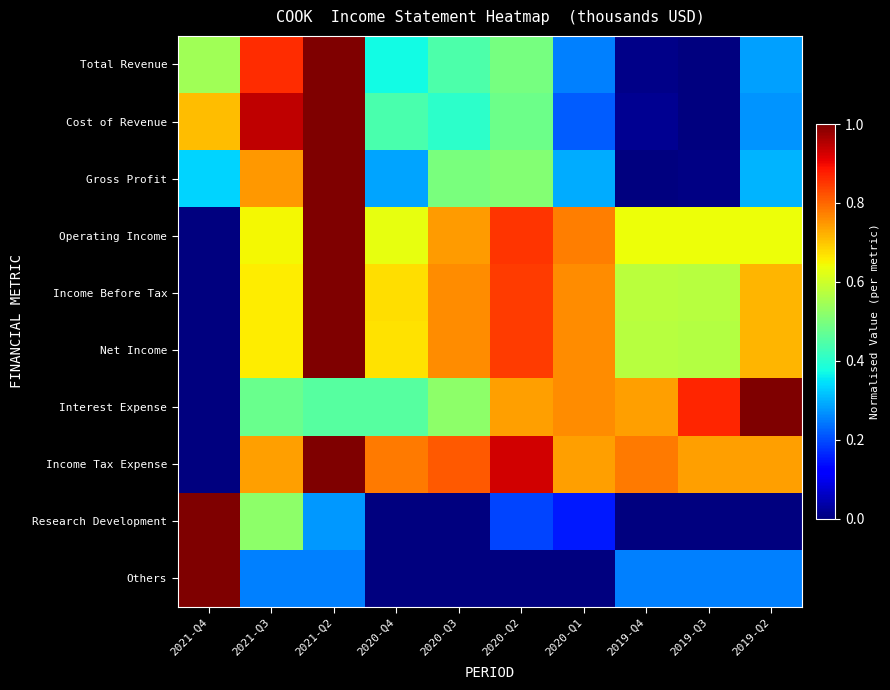

How many data points does each series have?

10